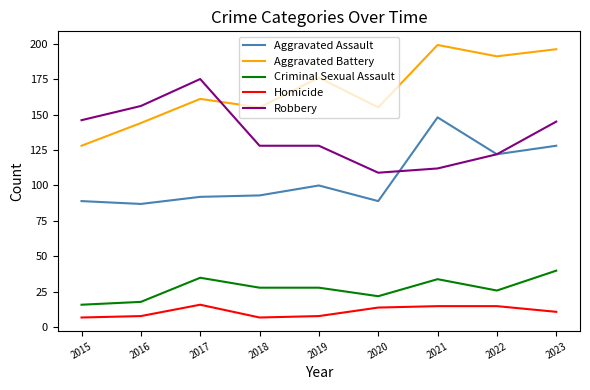

The Robbery series shows 156 at 2016. True or false?

True